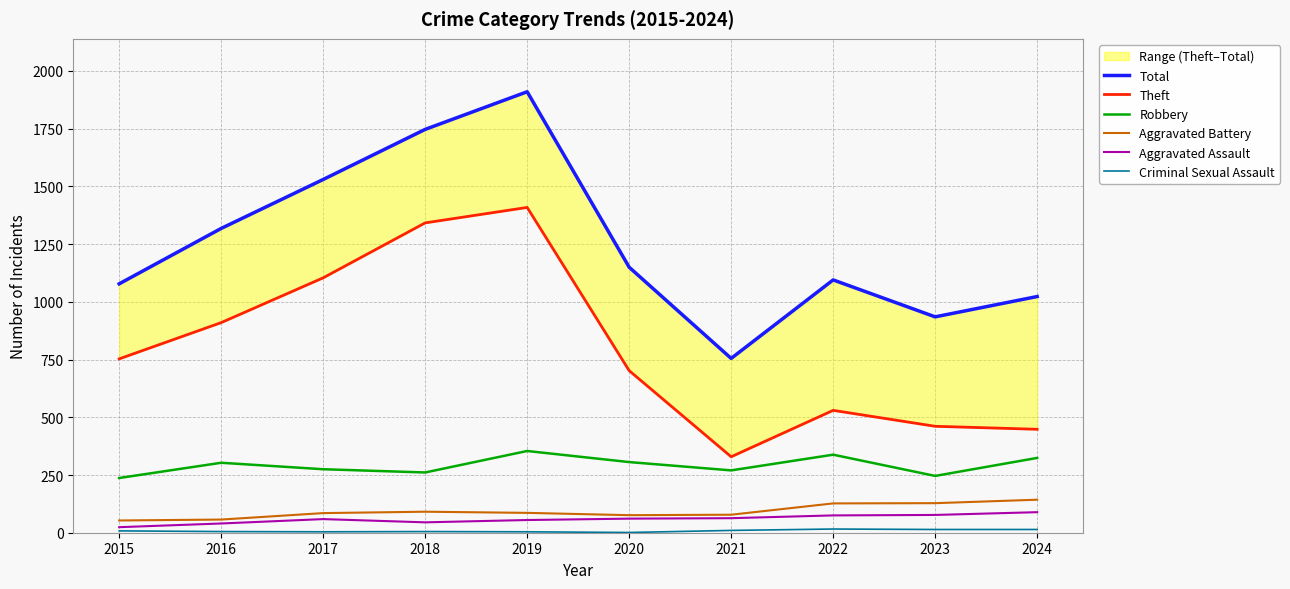

Which category has the lowest value in the Aggravated Assault series?

2015